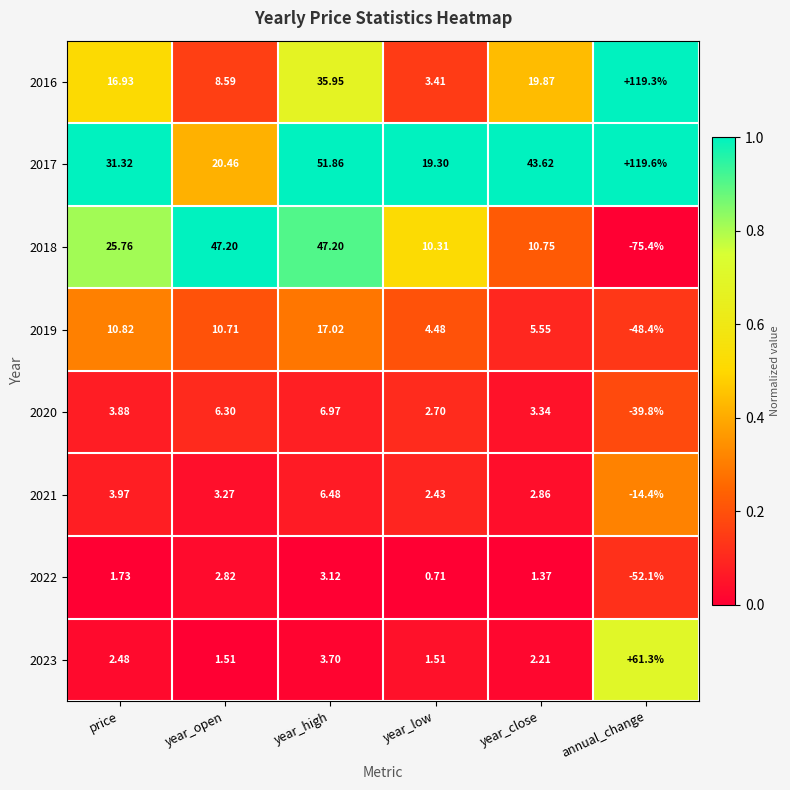

List the labels in order of 2017 value, smallest first.

year_low, year_open, price, year_close, year_high, annual_change